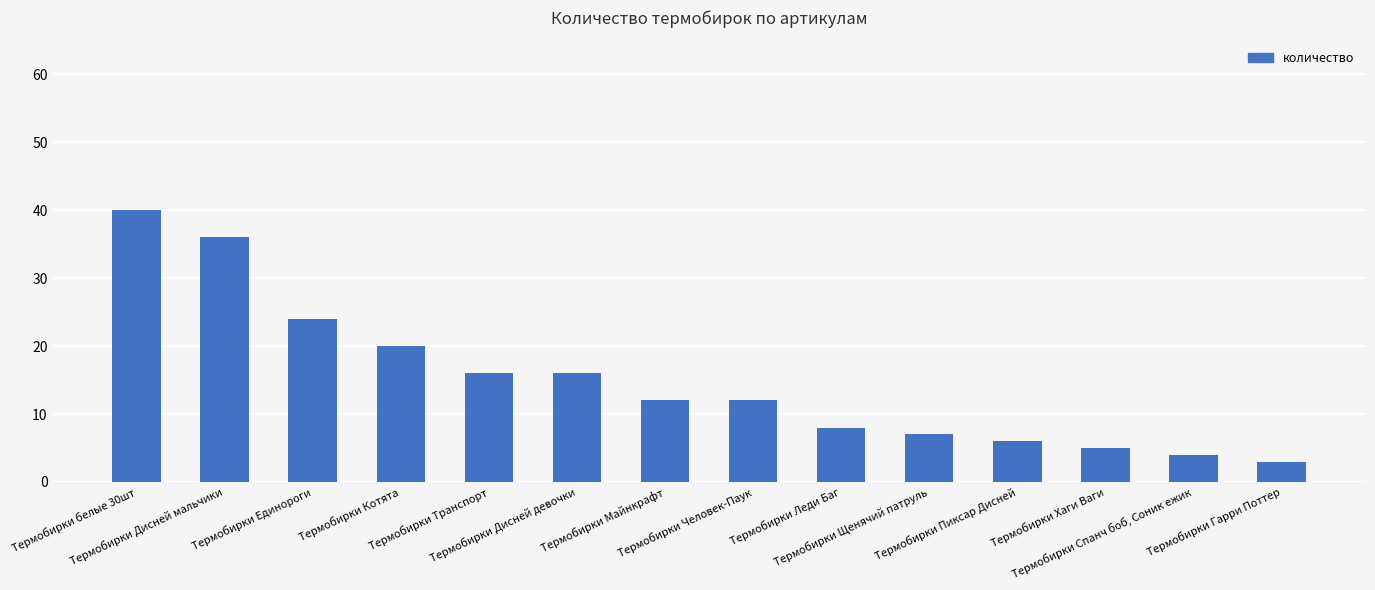

Reading left to right, list all the values displayed in this chart.

Термобирки белые 30шт=40	Термобирки Дисней мальчики=36	Термобирки Единороги=24	Термобирки Котята=20	Термобирки Транспорт=16	Термобирки Дисней девочки=16	Термобирки Майнкрафт=12	Термобирки Человек-Паук=12	Термобирки Леди Баг=8	Термобирки Щенячий патруль=7	Термобирки Пиксар Дисней=6	Термобирки Хаги Ваги=5	Термобирки Спанч боб, Соник ежик=4	Термобирки Гарри Поттер=3